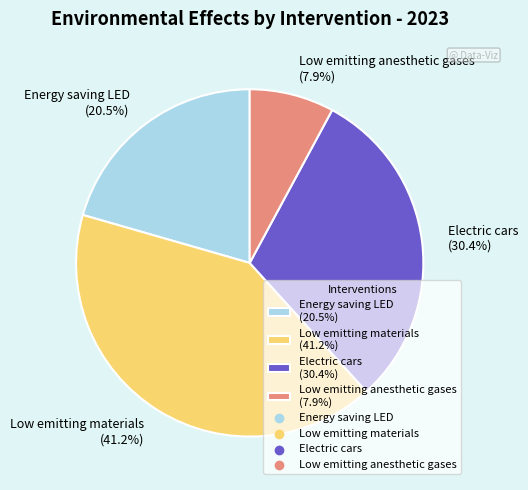

To the nearest percent, what is the difference between the Electric cars and Low emitting materials slice percentages?

11%